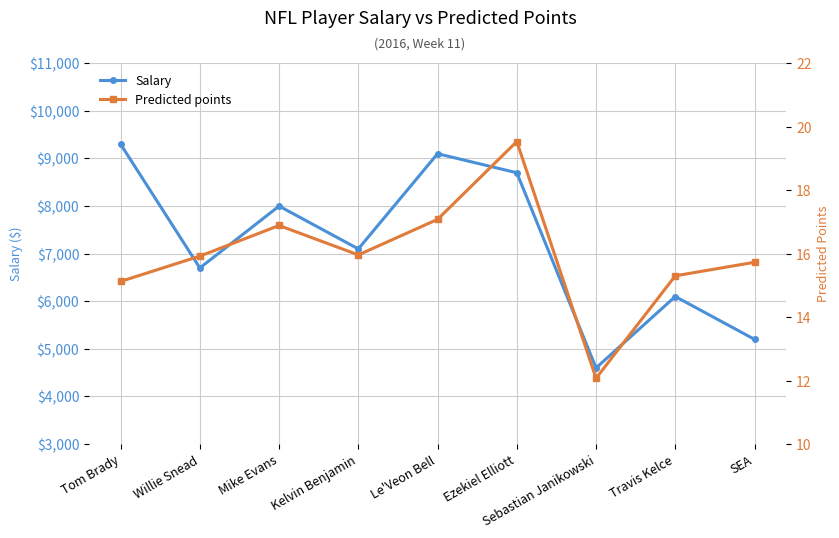

What is the value of the Predicted points point at the 9th from the left?

15.7